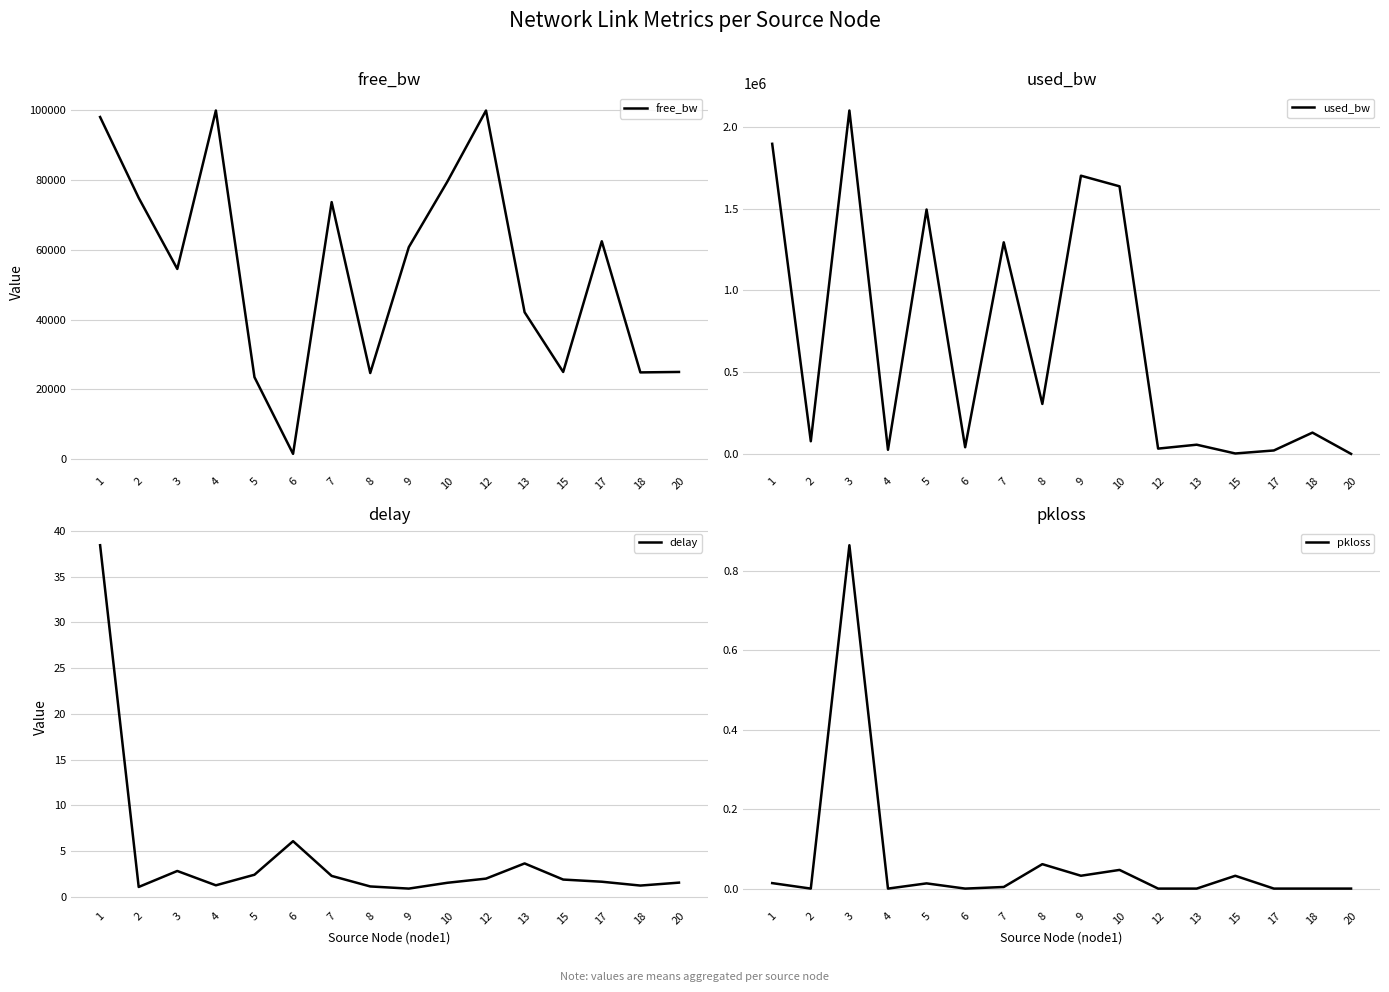

True or false: pkloss and used_bw cross at least once.

False